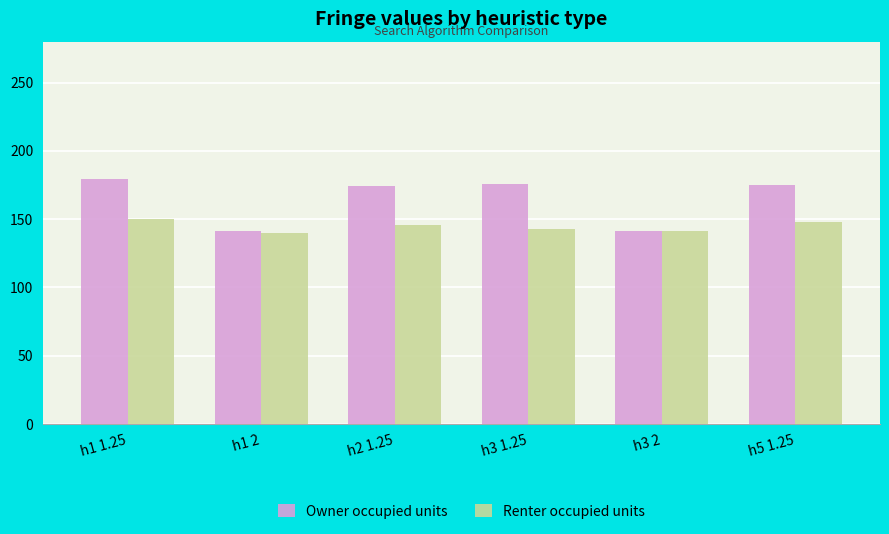

What is the spread (max minus min) of values at h2 1.25?

28